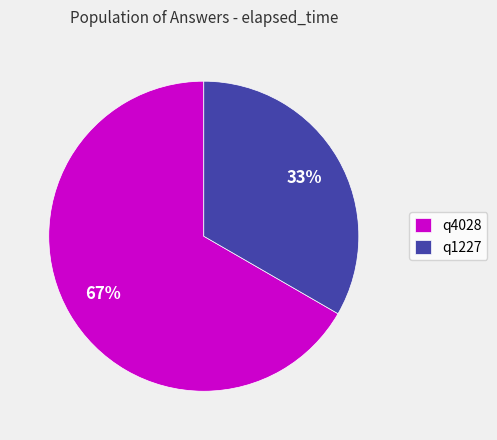

How many segments does this pie chart have?

2